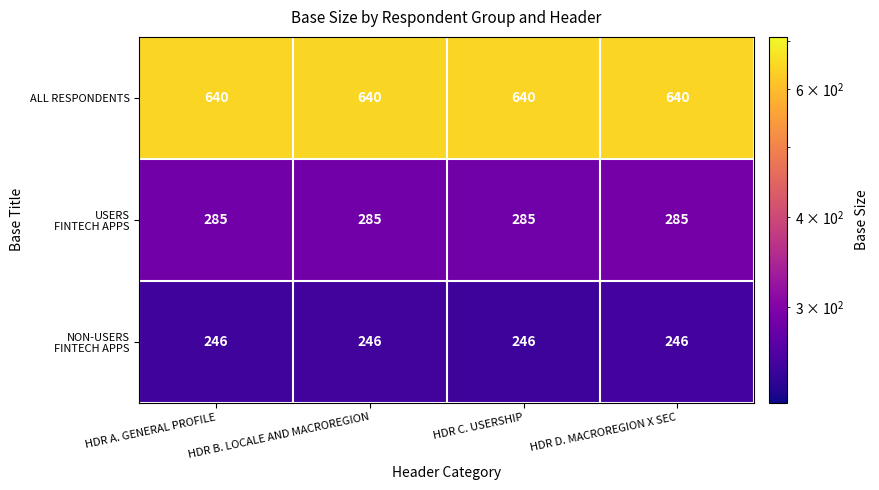

What is the sum of all ALL RESPONDENTS values?

2560